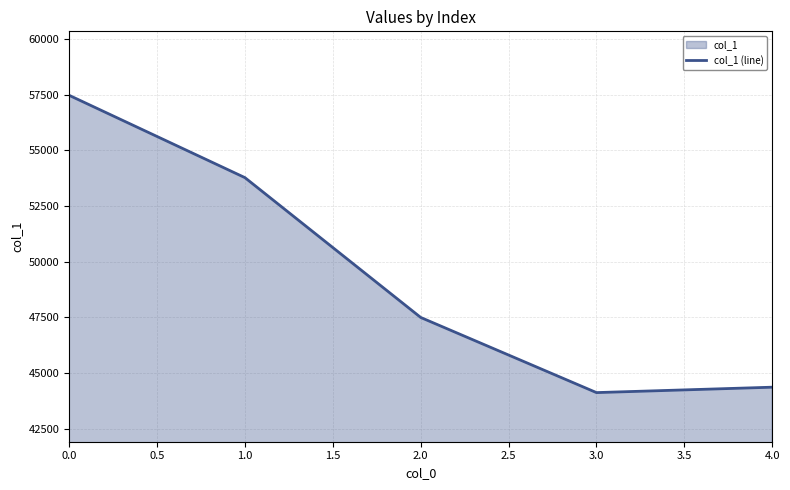

Reading right to left, list all the values displayed in this chart.

44366	44123	47498	53778	57475